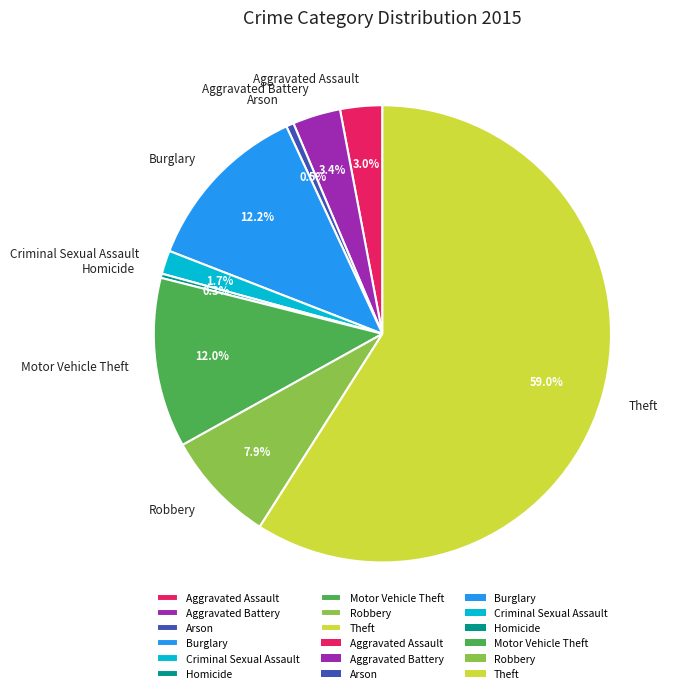

To the nearest percent, what is the combined percentage of Criminal Sexual Assault and Motor Vehicle Theft?

14%